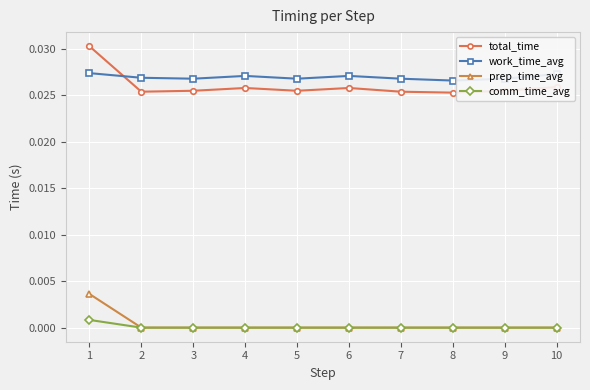

Does the chart have visible grid lines?

Yes